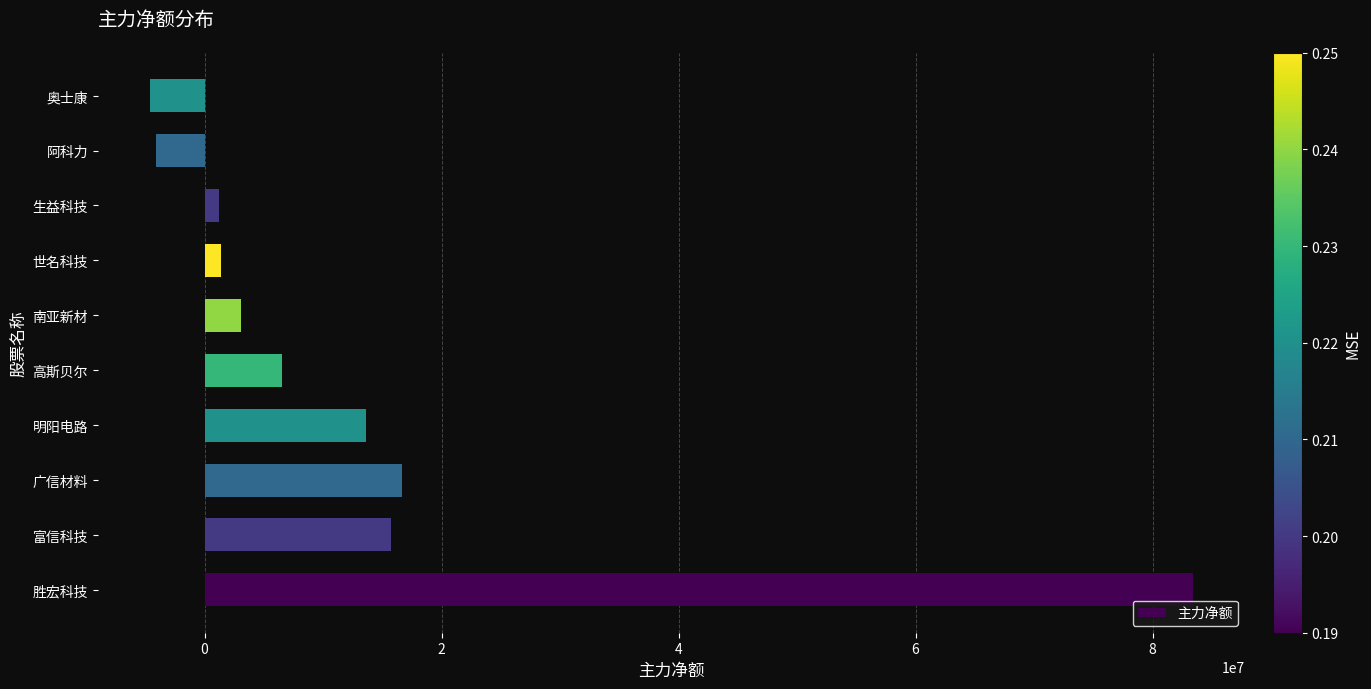

What is the difference between the values at 胜宏科技 and 阿科力?

87512322